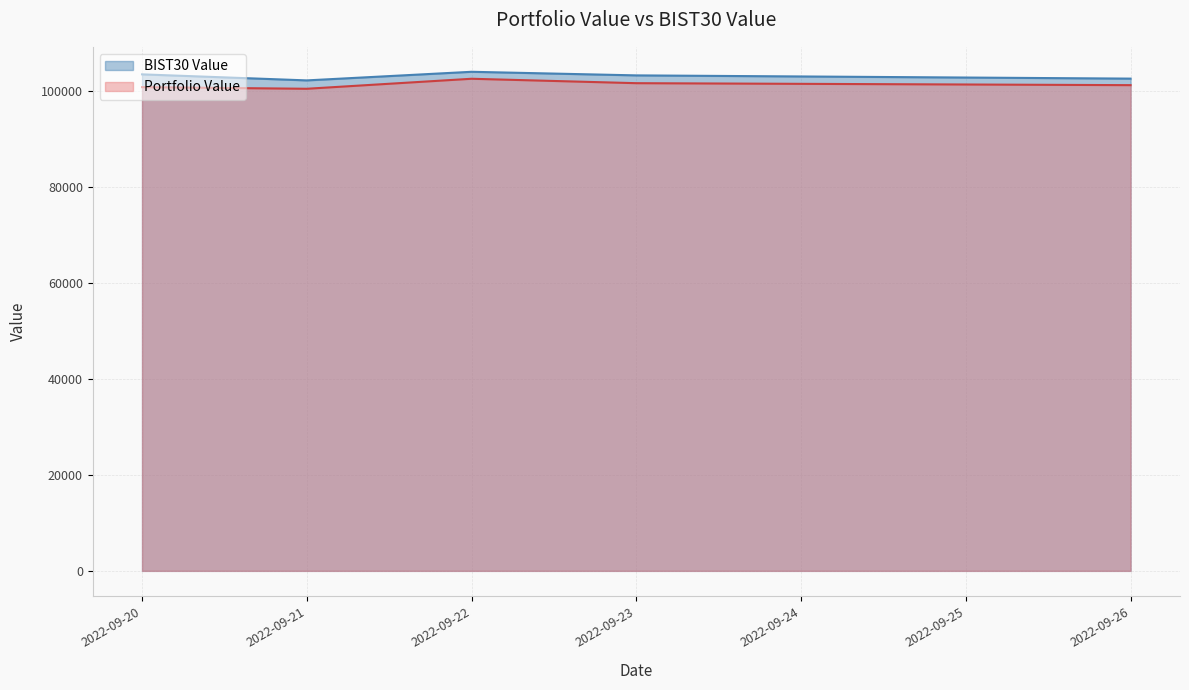

What is the minimum value shown in the chart?

100550.1